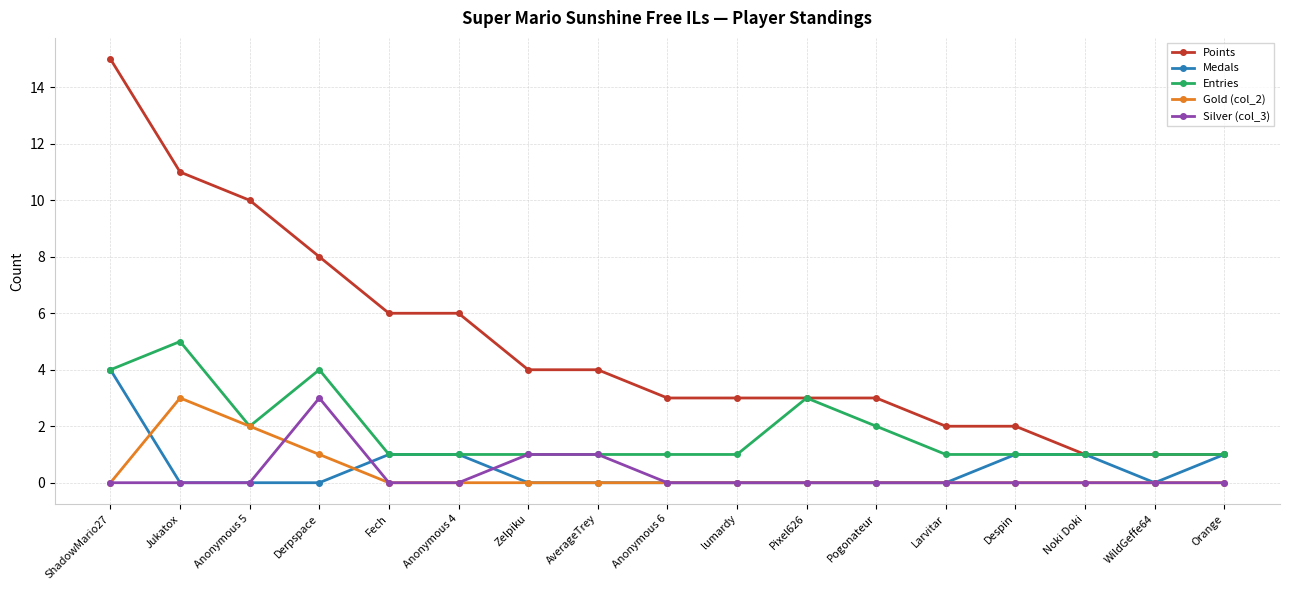

At how many categories does at least one series exceed 13?

1